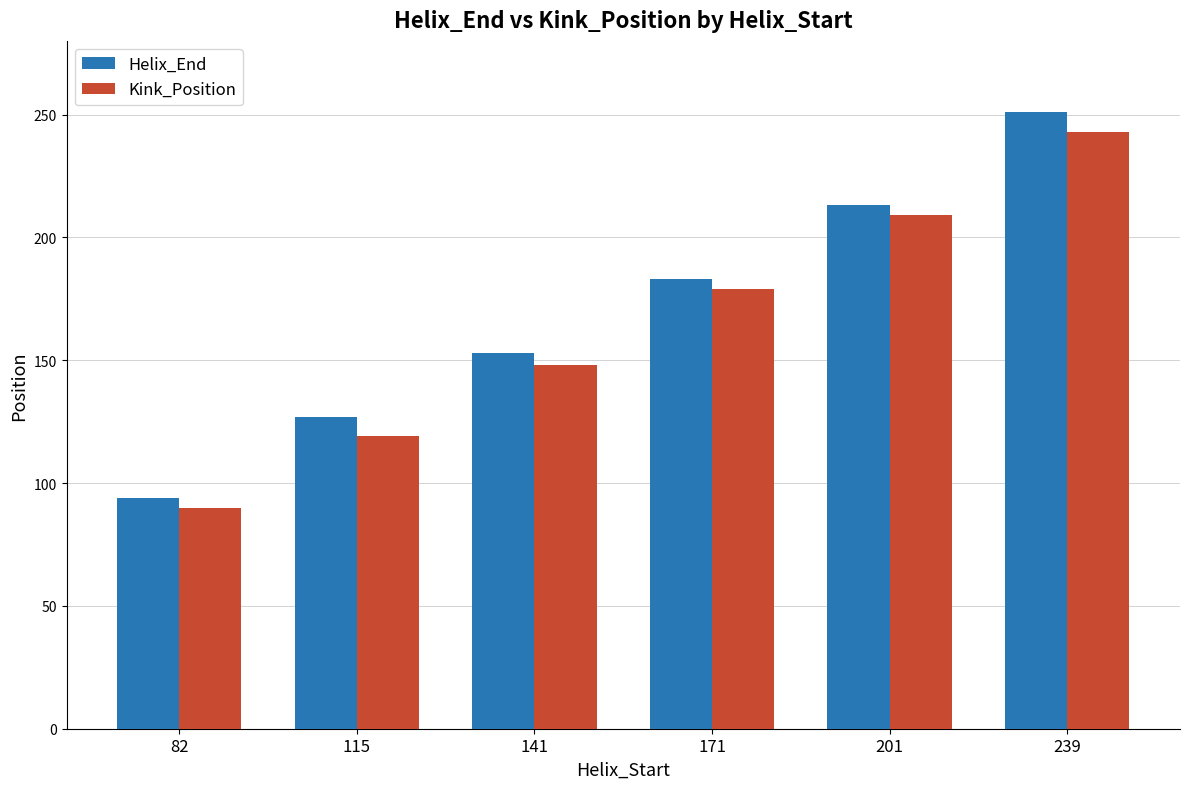

How many distinct data groups are displayed?

2